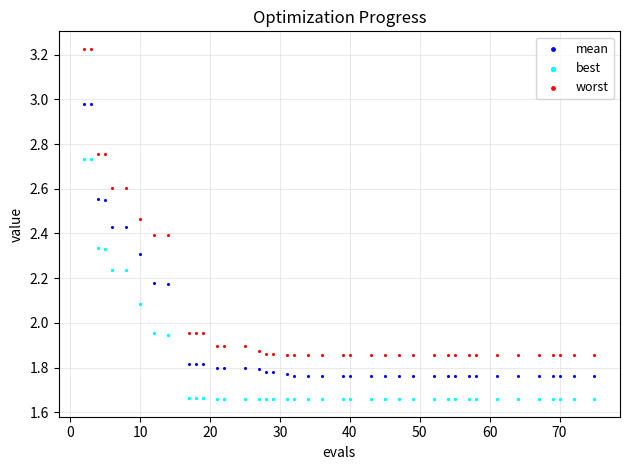

Across all data points, what is the range of Y values (max minus min)?

1.6